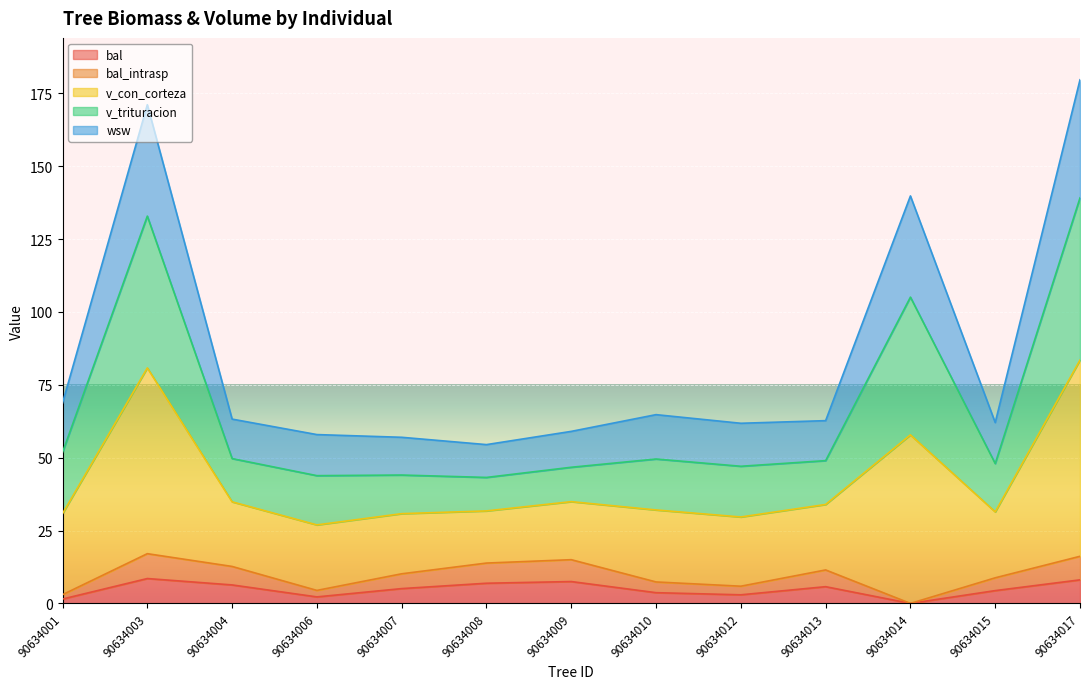

True or false: v_trituracion and v_con_corteza intersect in this chart.

False